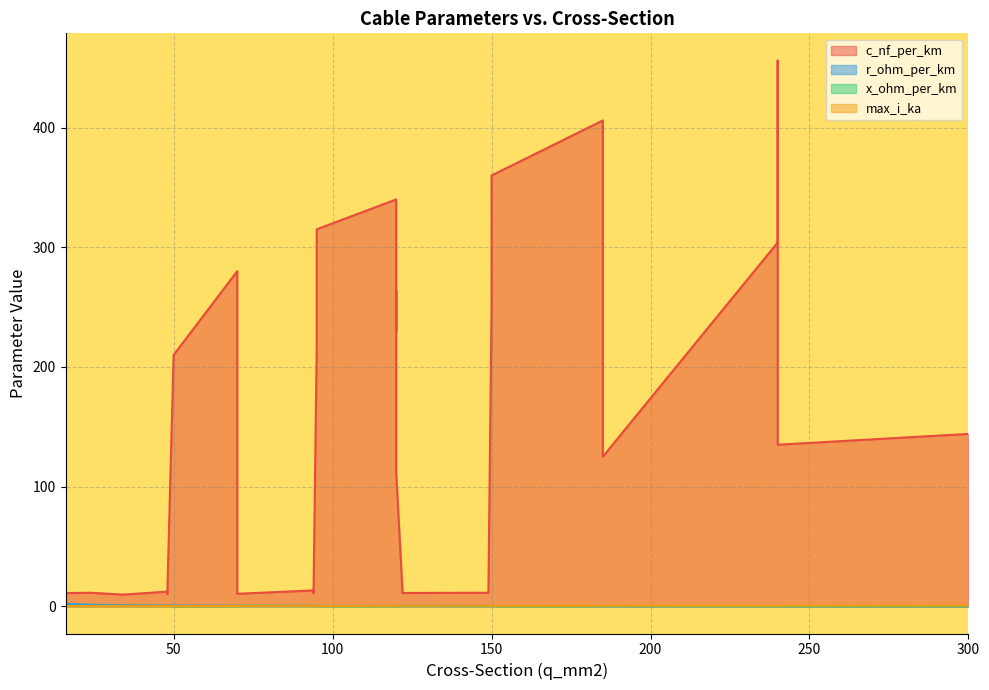

What is the sum of all c_nf_per_km values?

4981.9